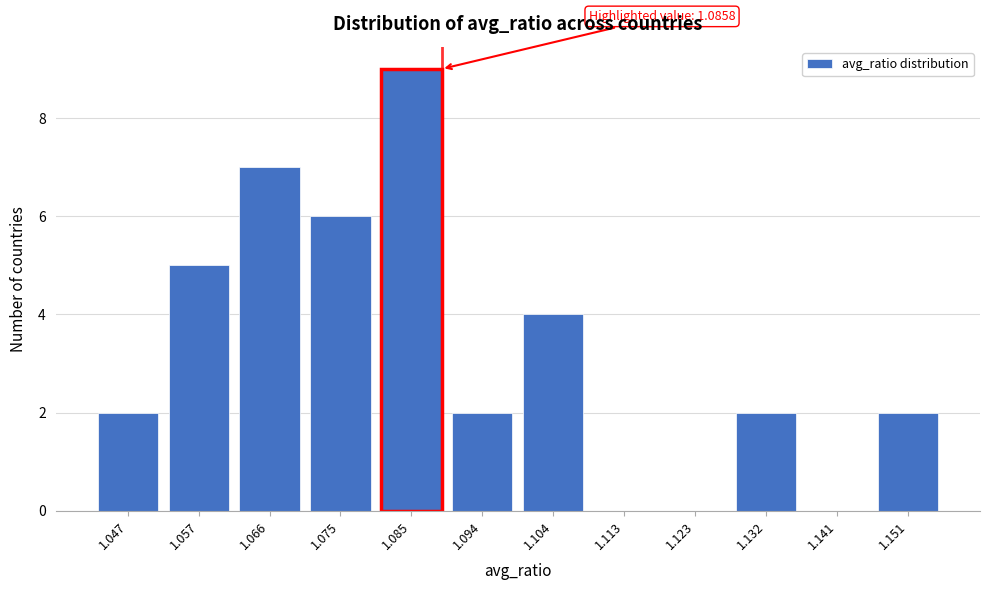

Reading left to right, extract all data points from this chart.

1.047=2	1.057=5	1.066=7	1.075=6	1.085=9	1.094=2	1.104=4	1.113=0	1.123=0	1.132=2	1.141=0	1.151=2